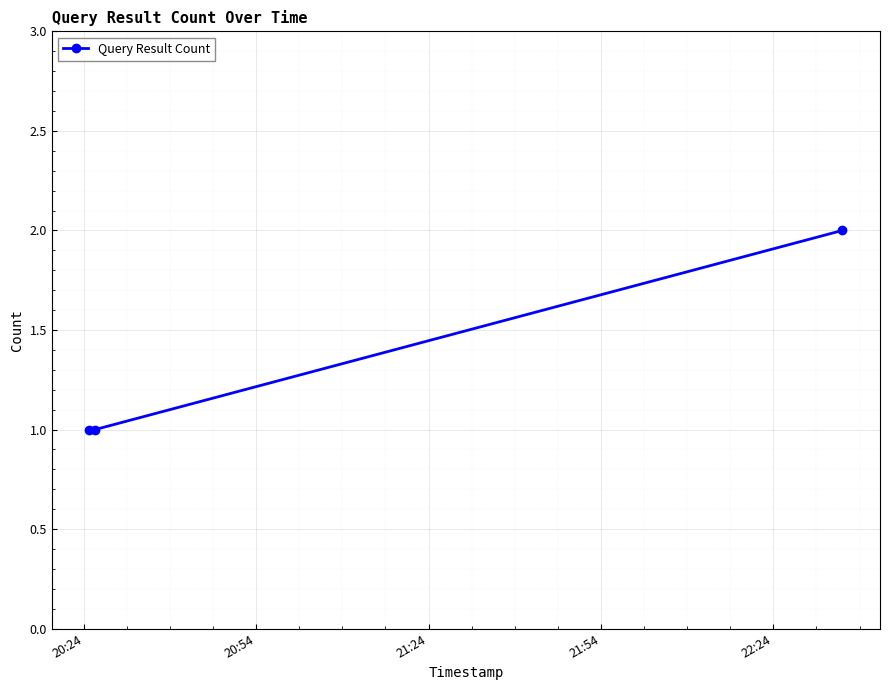

What is the value of the 3rd point from the left?

2